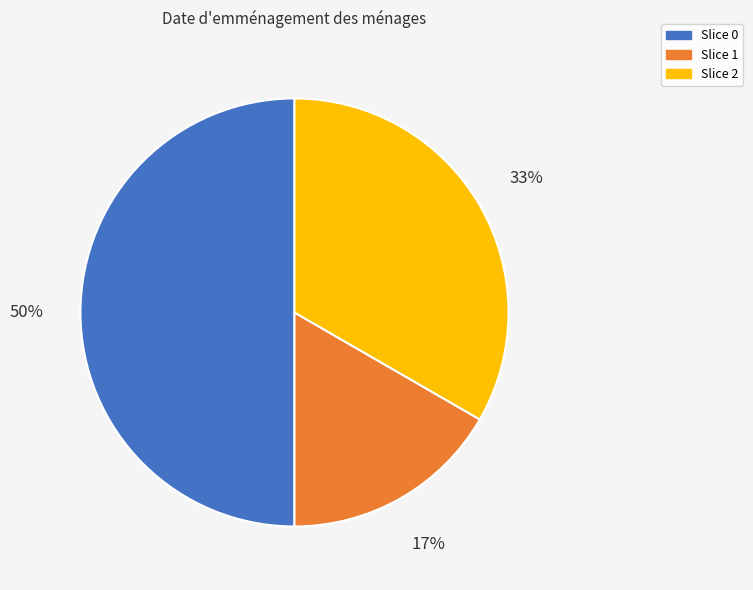

To the nearest percent, what is the average slice percentage?

33%